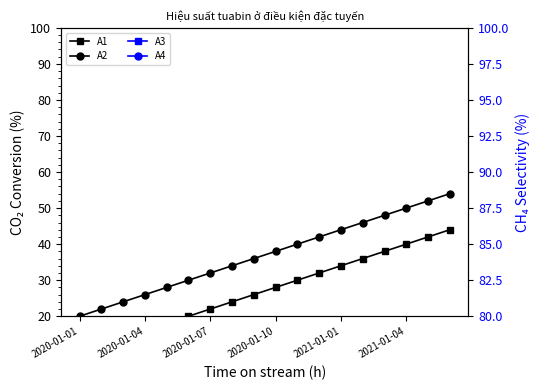

What is the sum of the A1 values at 11 and 15?

72